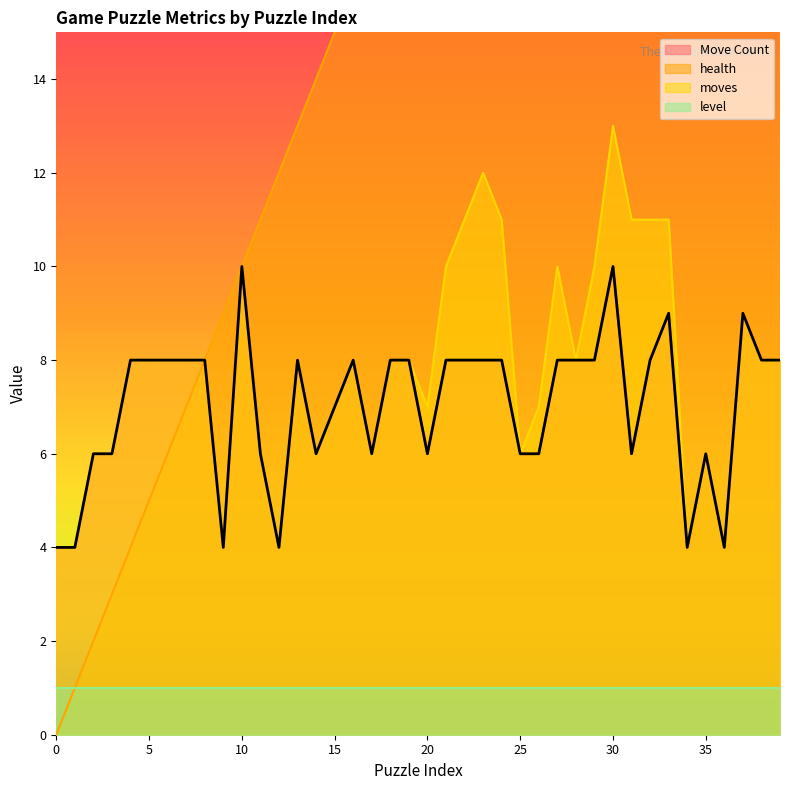

True or false: Move Count has a value of 8 at 21.

True